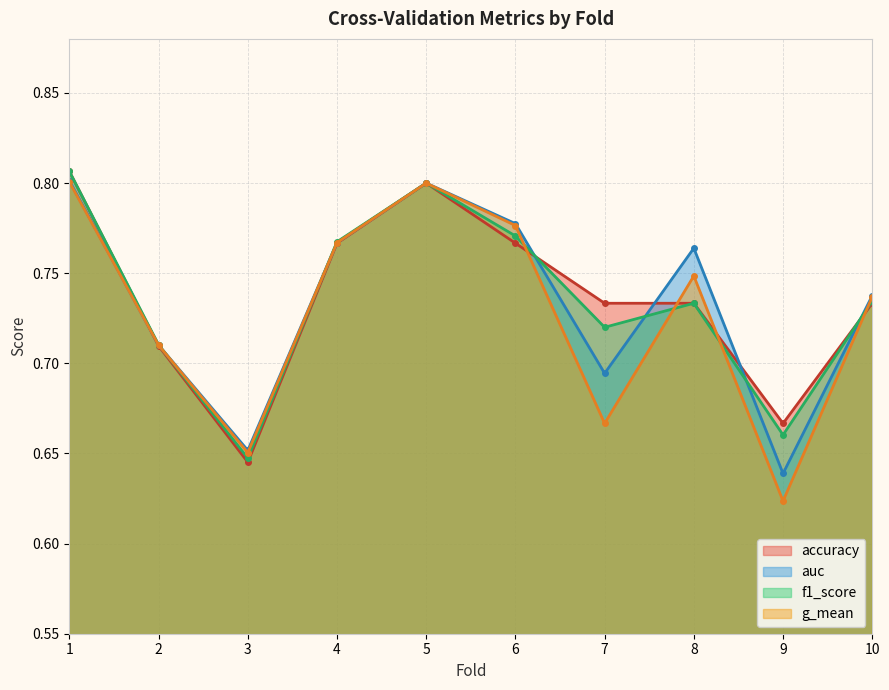

Reading left to right, transcribe all the data shown in this chart.

accuracy: 1=0.8	2=0.7	3=0.6	4=0.8	5=0.8	6=0.8	7=0.7	8=0.7	9=0.7	10=0.7
auc: 1=0.8	2=0.7	3=0.7	4=0.8	5=0.8	6=0.8	7=0.7	8=0.8	9=0.6	10=0.7
f1_score: 1=0.8	2=0.7	3=0.6	4=0.8	5=0.8	6=0.8	7=0.7	8=0.7	9=0.7	10=0.7
g_mean: 1=0.8	2=0.7	3=0.7	4=0.8	5=0.8	6=0.8	7=0.7	8=0.7	9=0.6	10=0.7